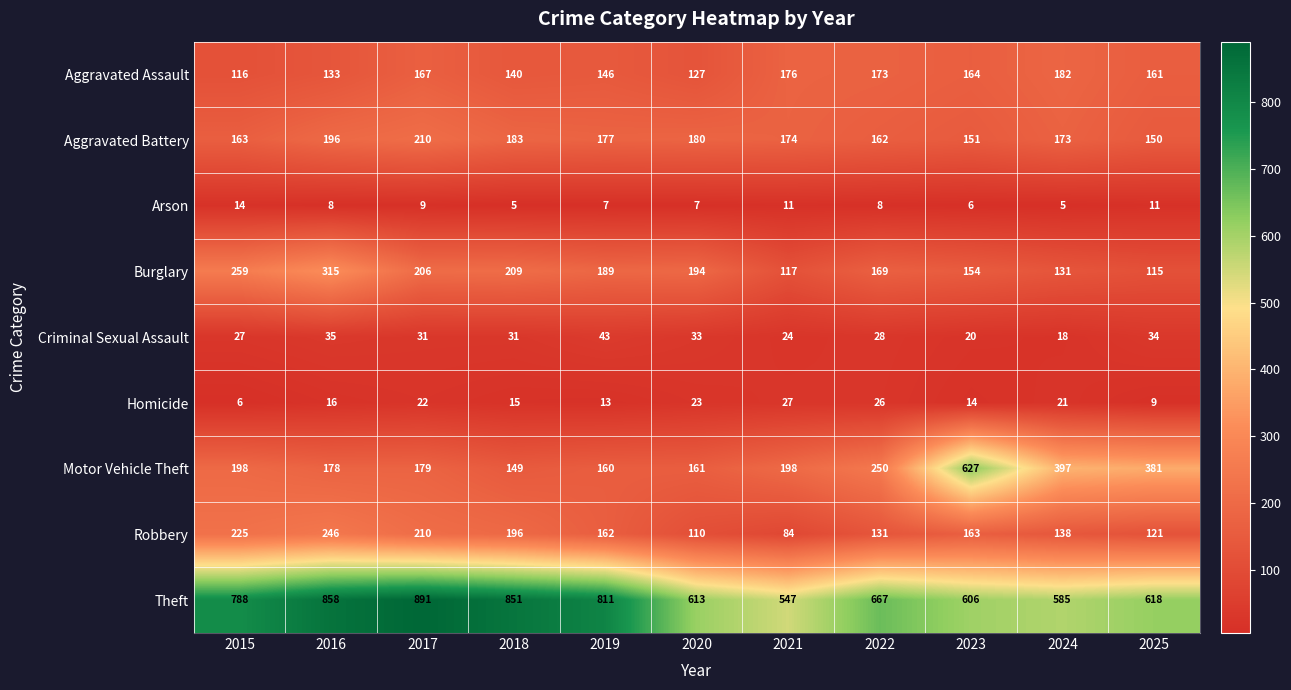

True or false: Aggravated Battery has a value of 53 at 2015.

False